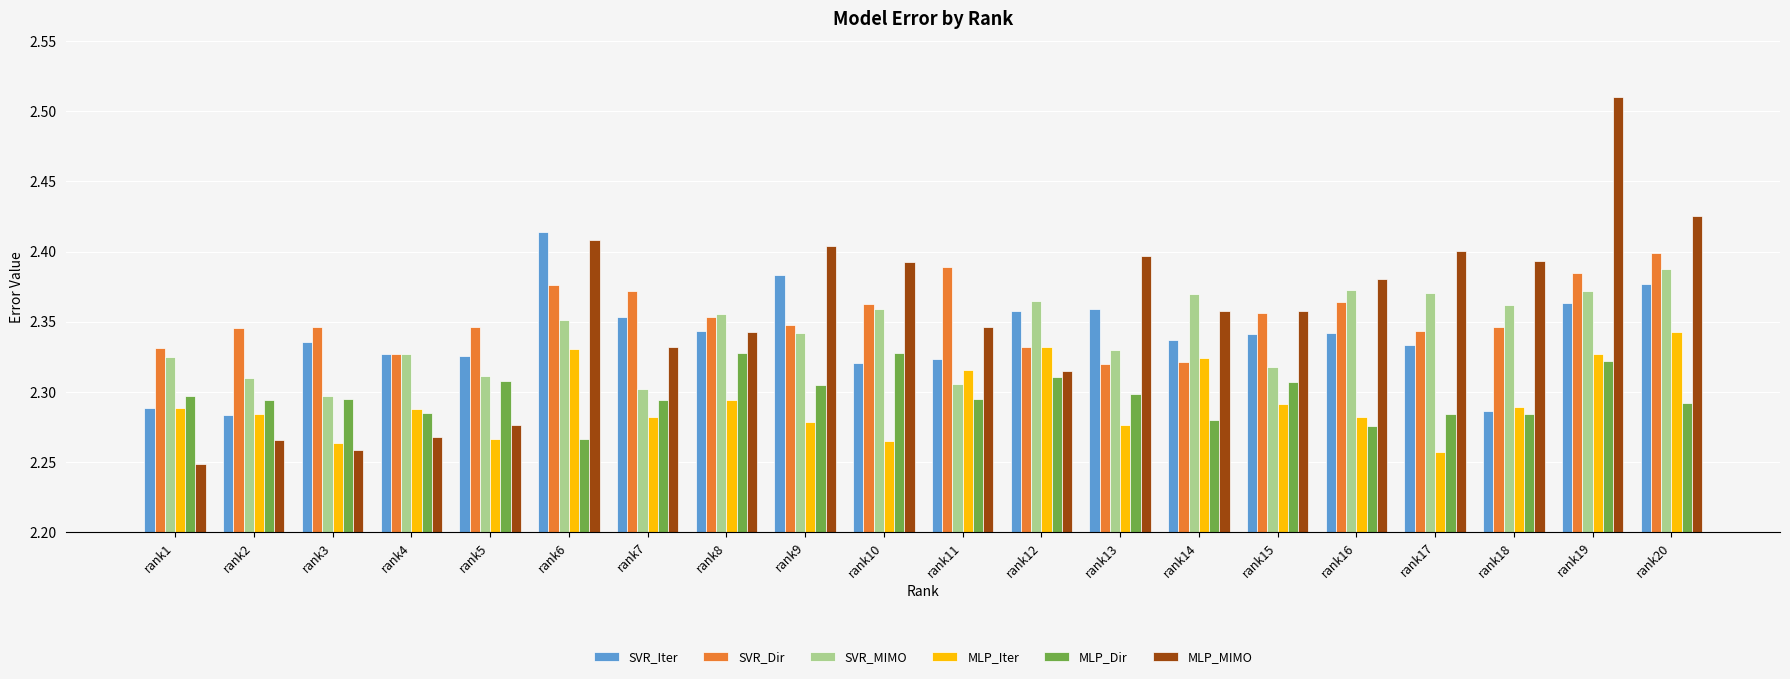

How many bars are there in each group?

6